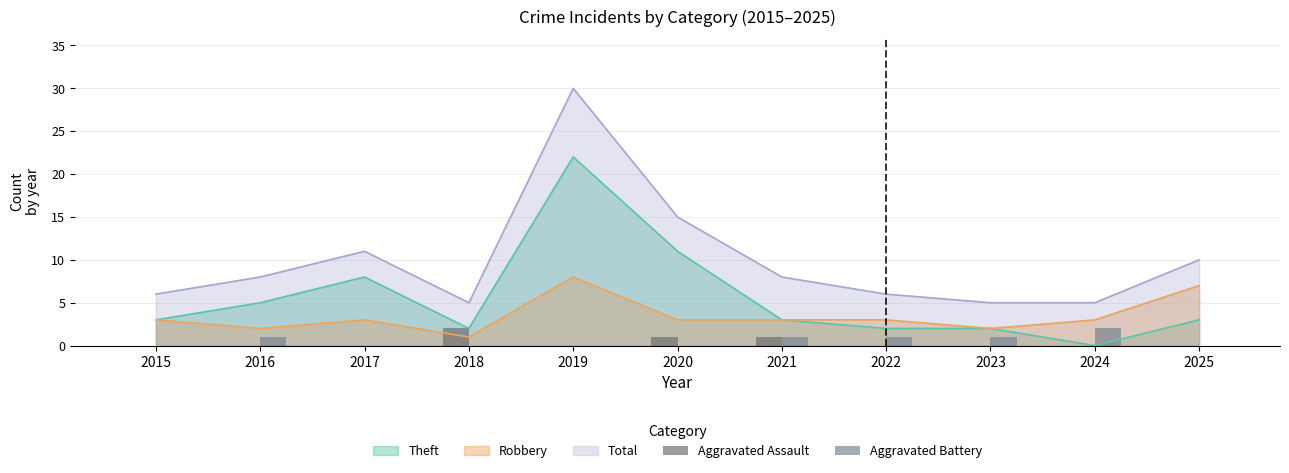

The Theft series shows 8 at 2017. True or false?

True